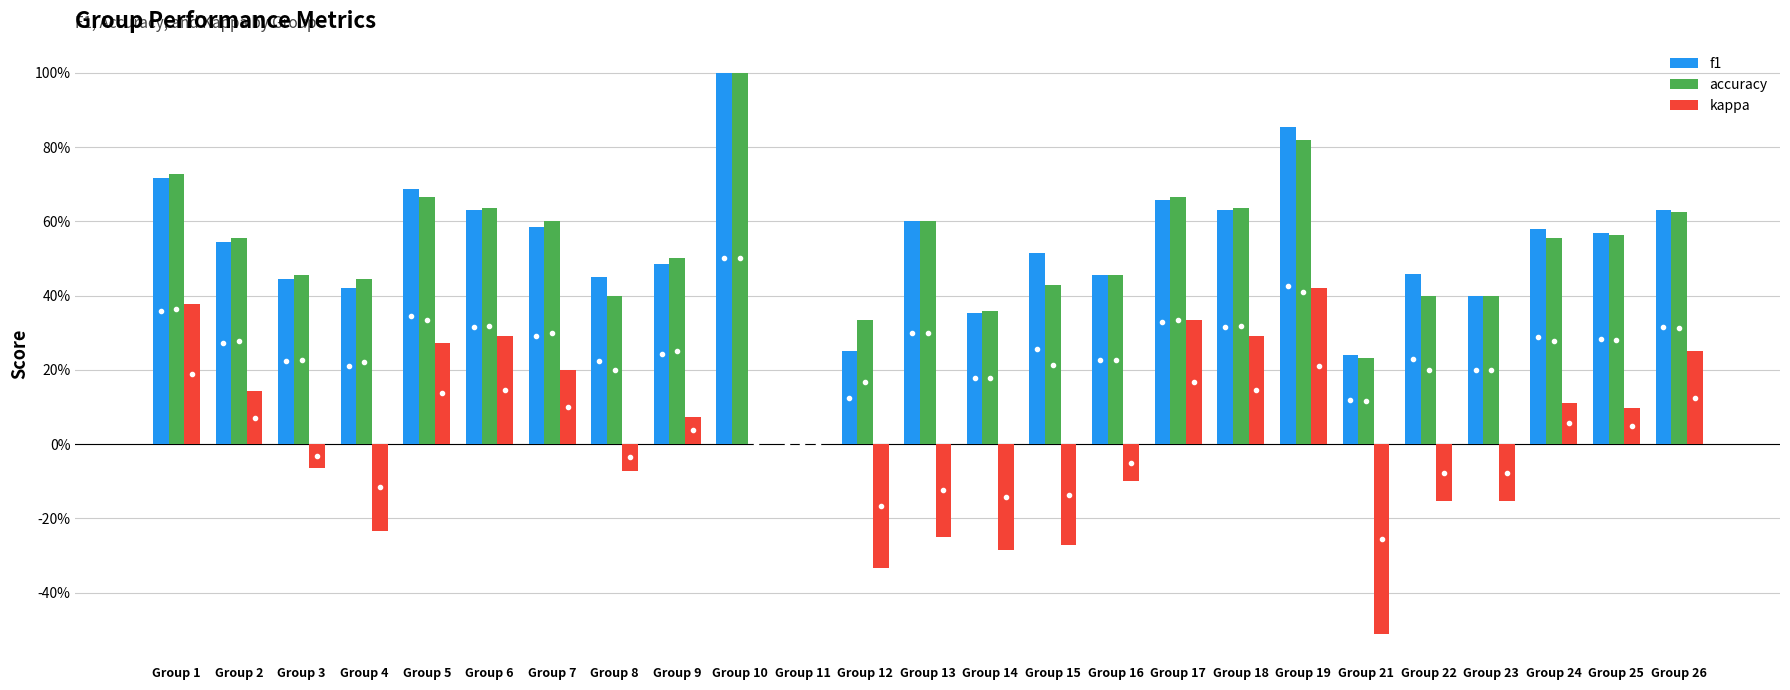

What are all the series names shown in the legend?

f1, accuracy, kappa